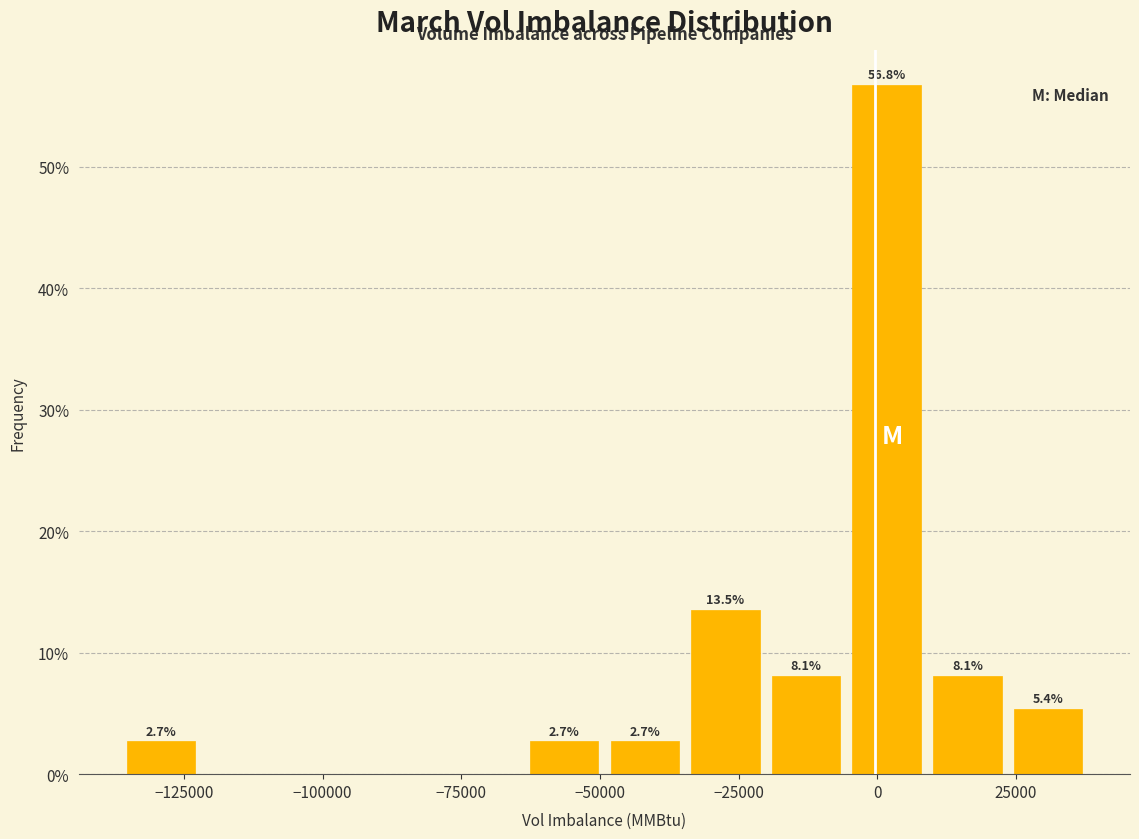

Around what value on the x-axis is the tallest bar? Give the approximate position of its centre, as read against the axis.

0